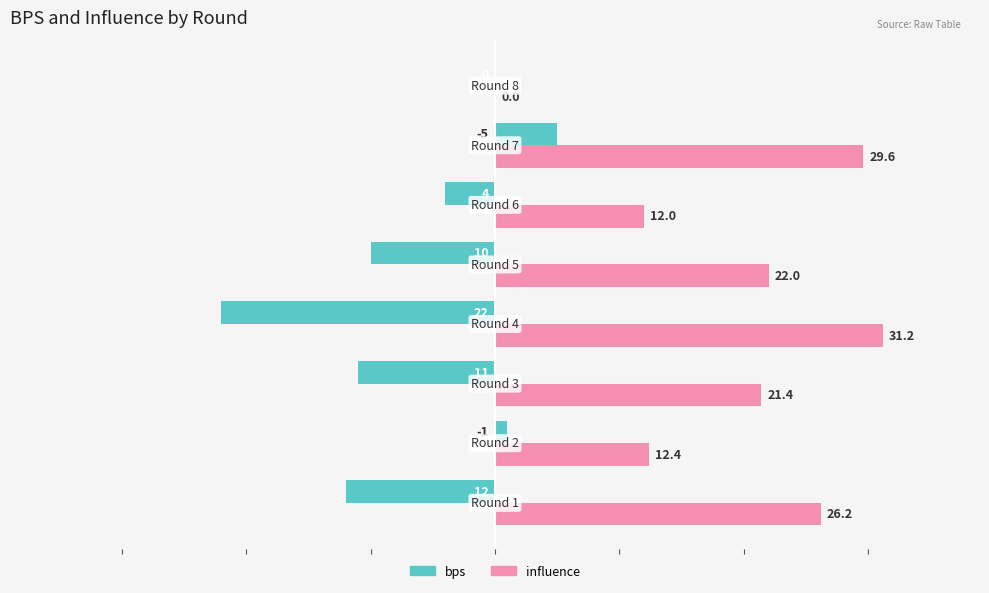

What is the maximum value for bps?

5.0